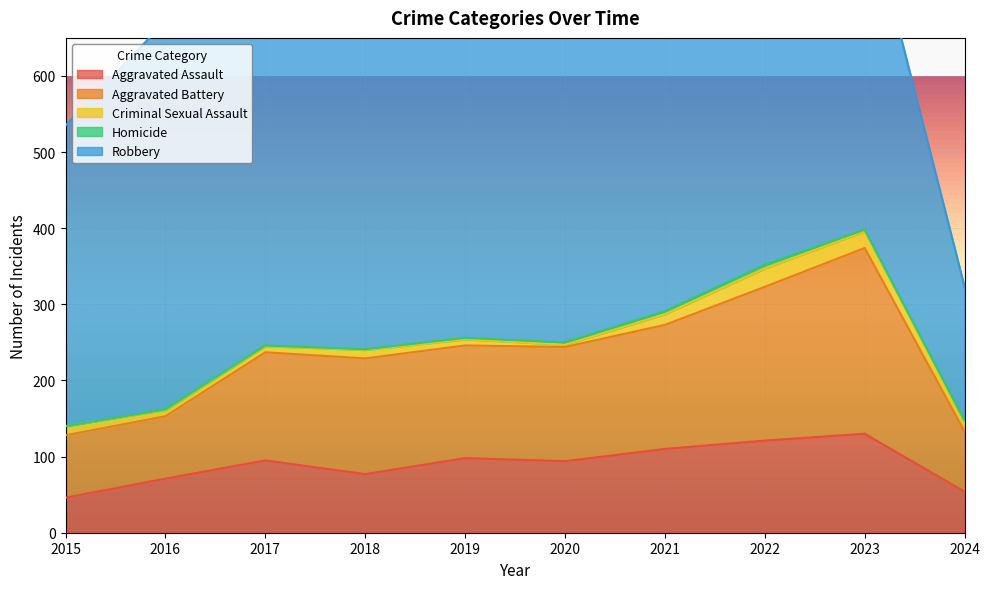

What is the lowest value of the Aggravated Assault series?

46